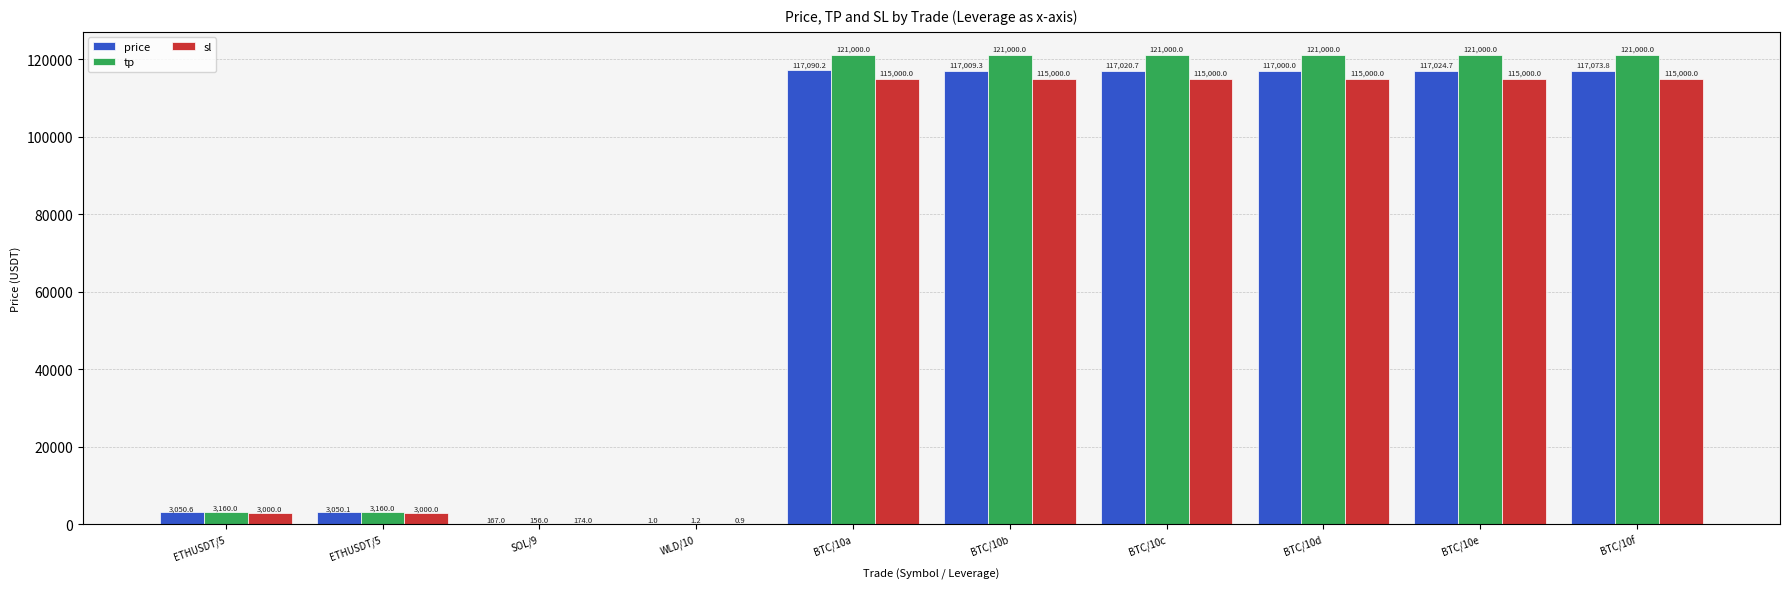

Reading left to right, extract all data points from this chart.

price: ETHUSDT/5=3050.6	ETHUSDT/5=3050.1	SOL/9=167.0	WLD/10=1.0	BTC/10a=117090.2	BTC/10b=117009.3	BTC/10c=117020.7	BTC/10d=117000.0	BTC/10e=117024.7	BTC/10f=117073.8
tp: ETHUSDT/5=3160.0	ETHUSDT/5=3160.0	SOL/9=156.0	WLD/10=1.2	BTC/10a=121000.0	BTC/10b=121000.0	BTC/10c=121000.0	BTC/10d=121000.0	BTC/10e=121000.0	BTC/10f=121000.0
sl: ETHUSDT/5=3000.0	ETHUSDT/5=3000.0	SOL/9=174.0	WLD/10=0.9	BTC/10a=115000.0	BTC/10b=115000.0	BTC/10c=115000.0	BTC/10d=115000.0	BTC/10e=115000.0	BTC/10f=115000.0